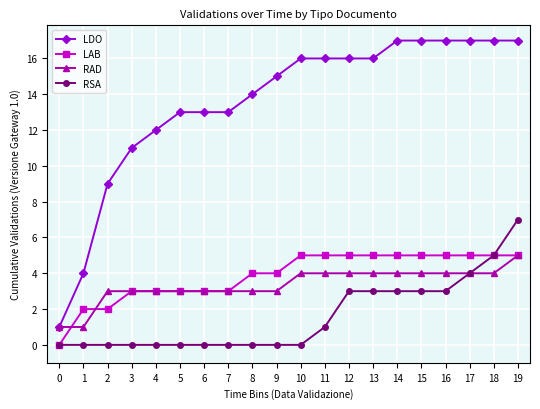

Reading right to left, list all the values displayed in this chart.

LDO: 17	17	17	17	17	17	16	16	16	16	15	14	13	13	13	12	11	9	4	1
LAB: 5	5	5	5	5	5	5	5	5	5	4	4	3	3	3	3	3	2	2	0
RAD: 5	4	4	4	4	4	4	4	4	4	3	3	3	3	3	3	3	3	1	1
RSA: 7	5	4	3	3	3	3	3	1	0	0	0	0	0	0	0	0	0	0	0